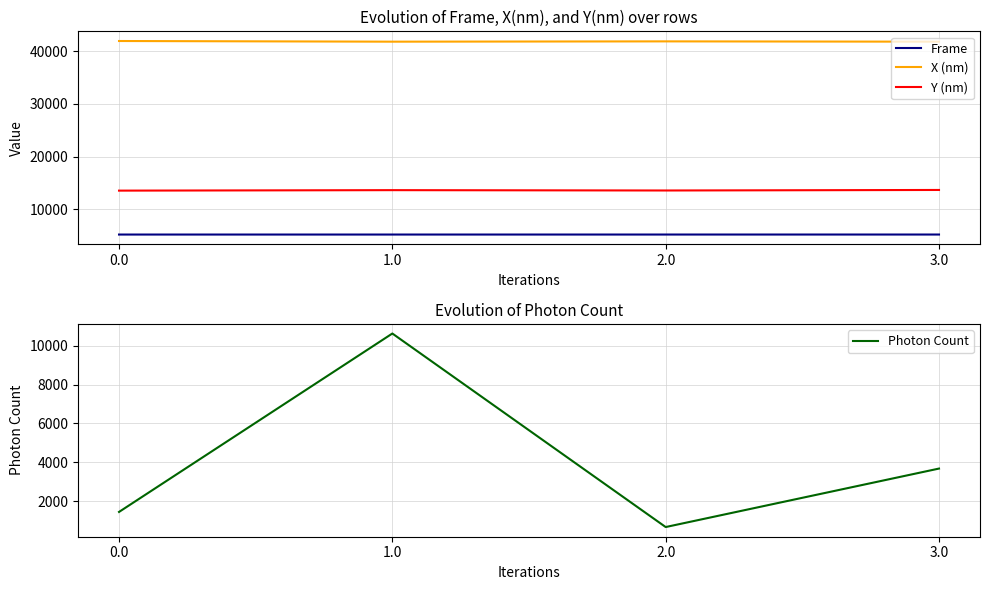

How many data points in X (nm) are above 41882?

1